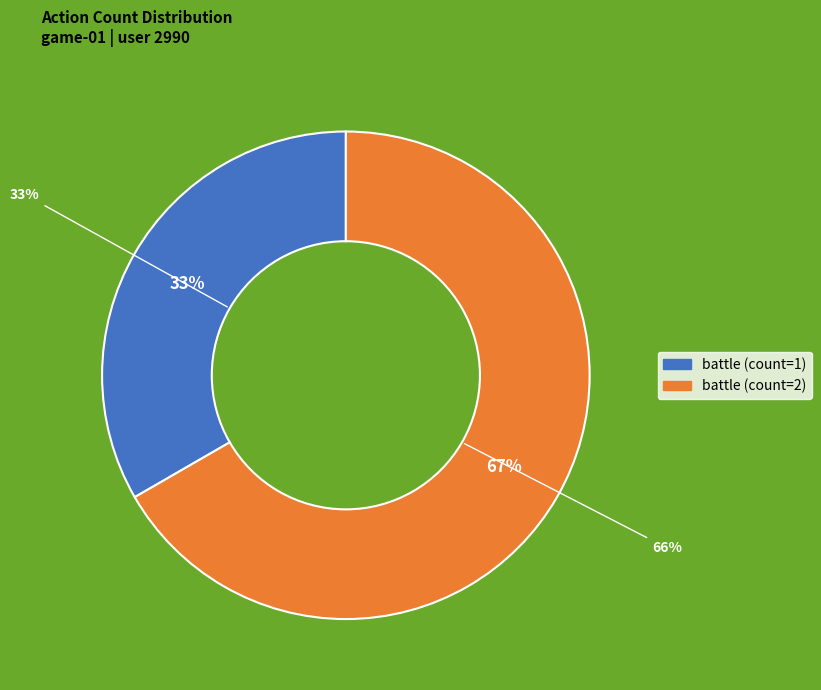

To the nearest percent, what is the difference between the battle (count=1) and battle (count=2) slice percentages?

33%